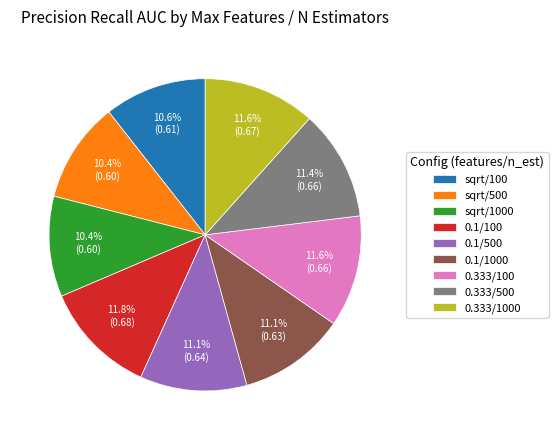

Count the number of slices in the pie.

9